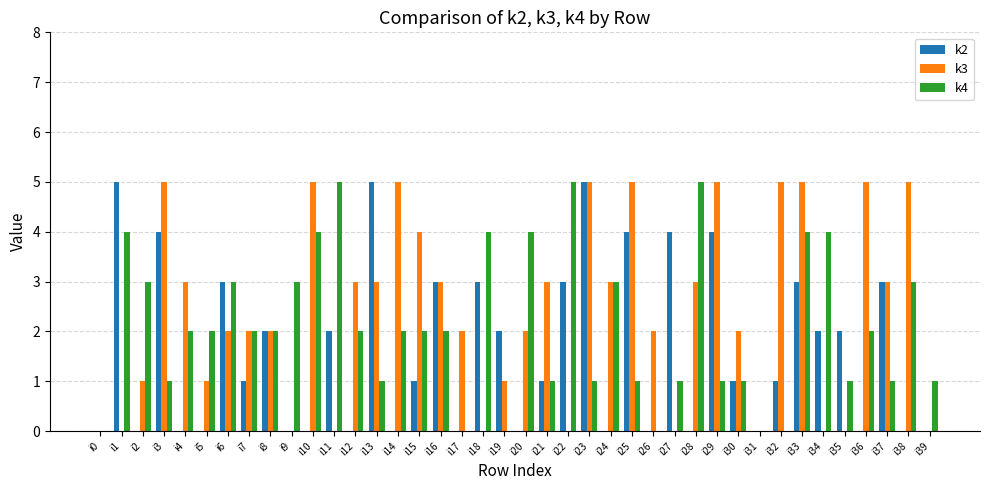

How many k4 values are between 1 and 3?

25